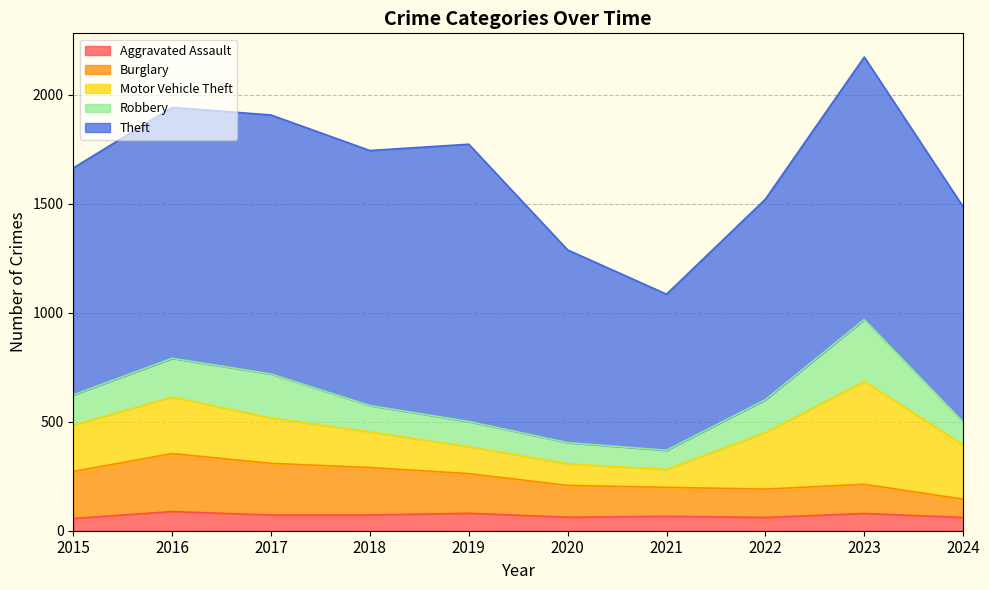

What is the difference between the highest and lowest values at 2017?

1116